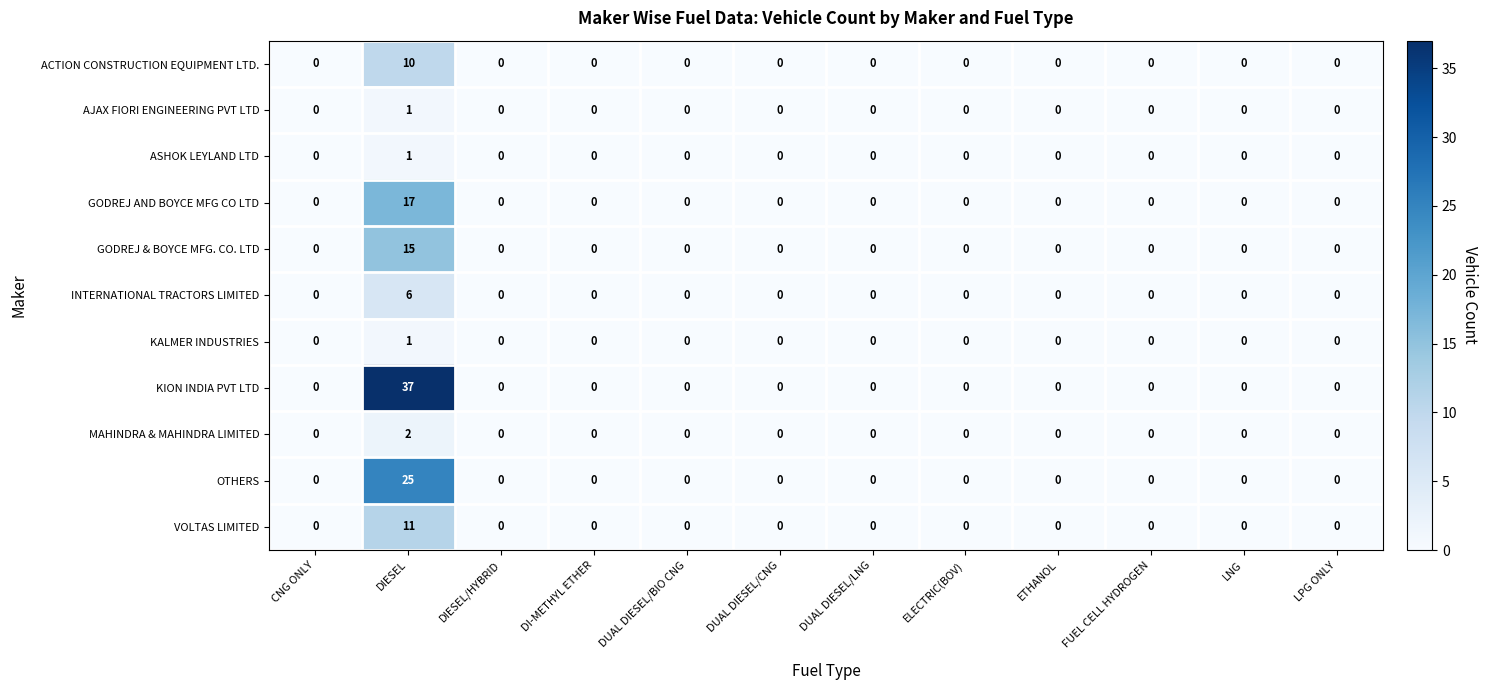

Which series has the widest spread of values?

KION INDIA PVT LTD